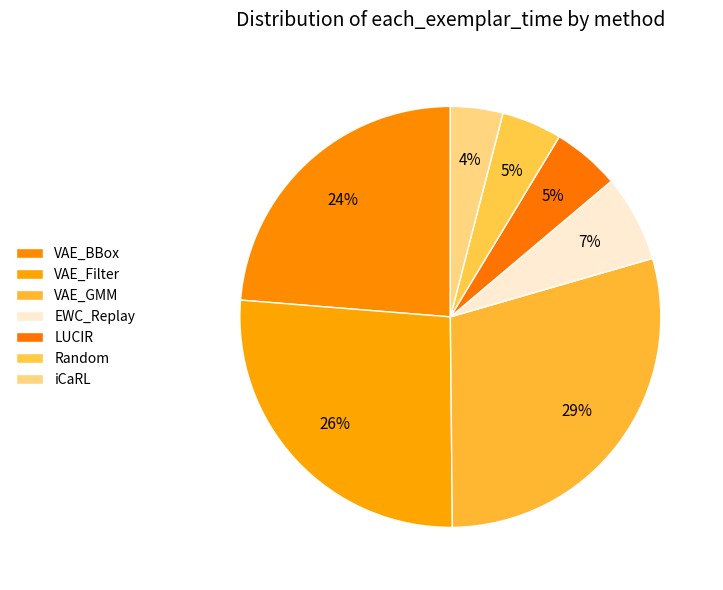

How many segments does this pie chart have?

7